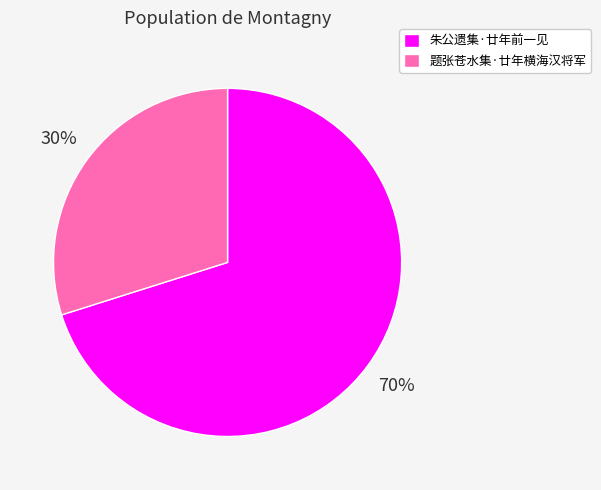

Does any single category account for the majority?

Yes